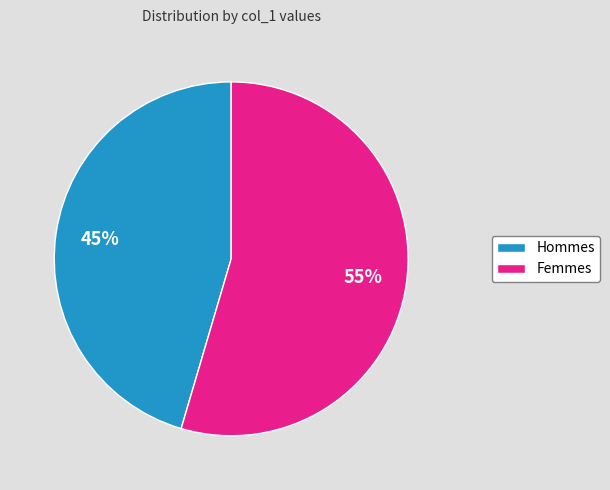

Which has a higher value, Femmes or Hommes?

Femmes